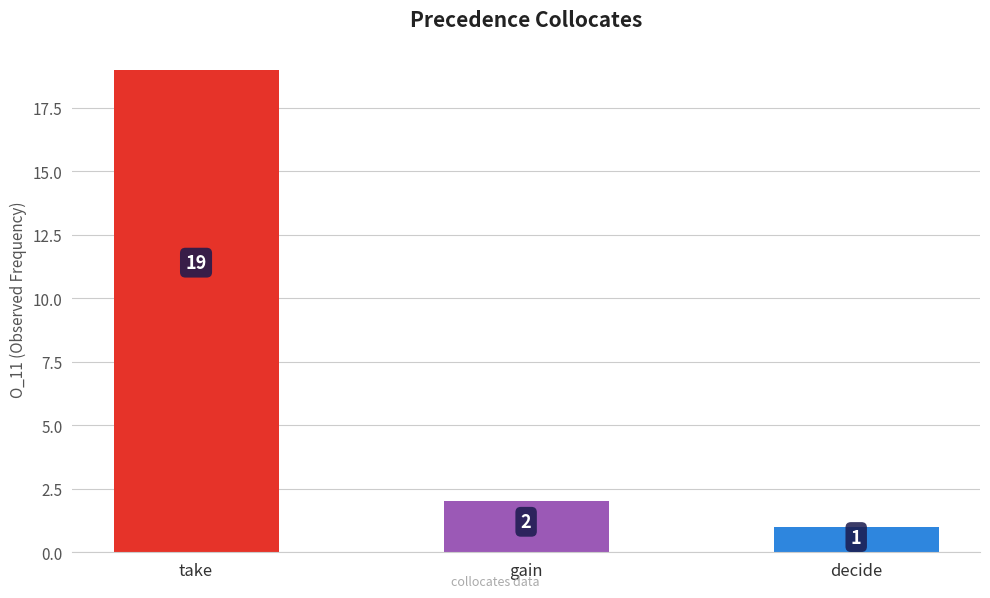

Approximately how many times larger is the value at gain compared to decide?

2.0